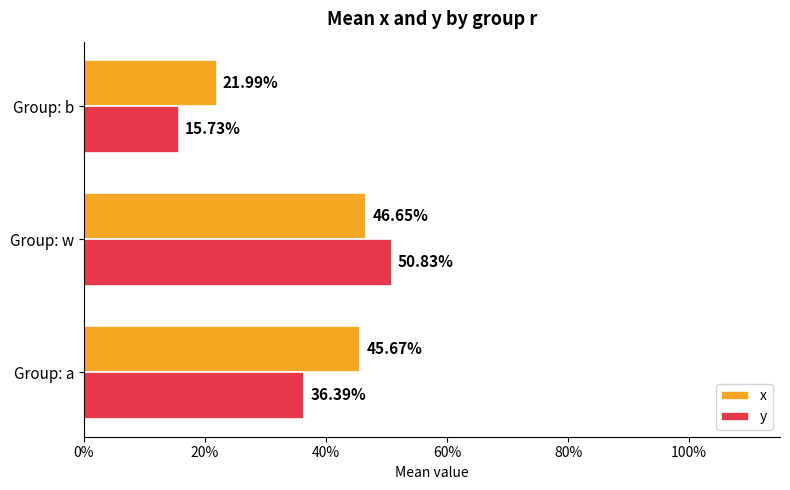

What are all the series names shown in the legend?

x, y